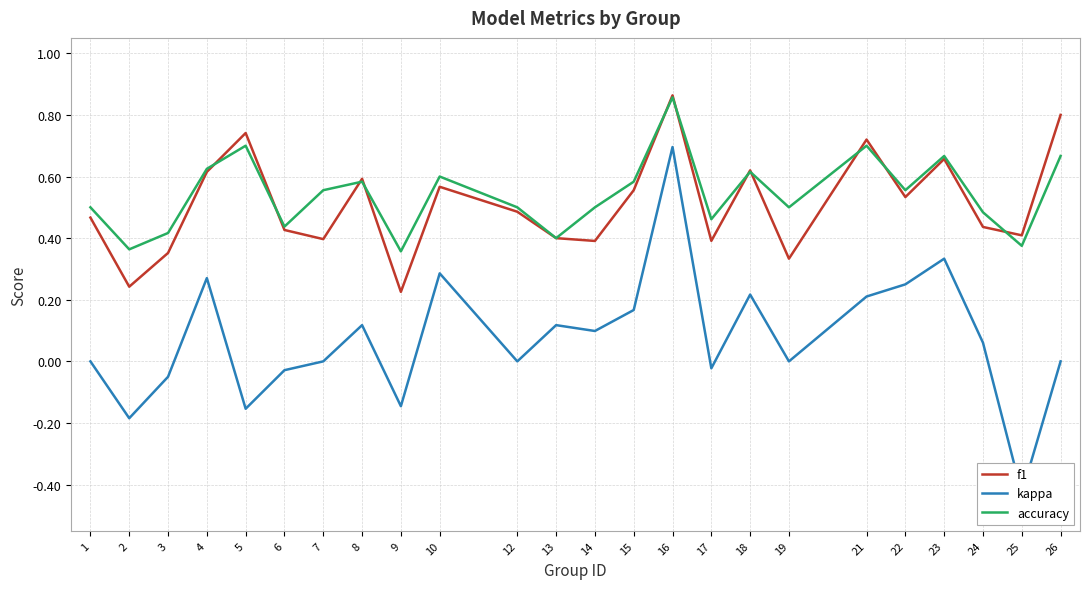

True or false: kappa and accuracy intersect in this chart.

False